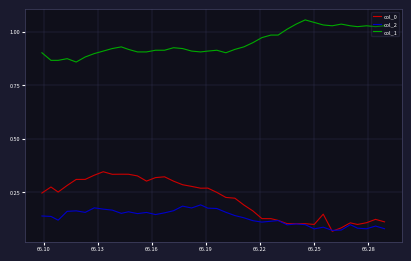

At how many categories does at least one series exceed 0?

40